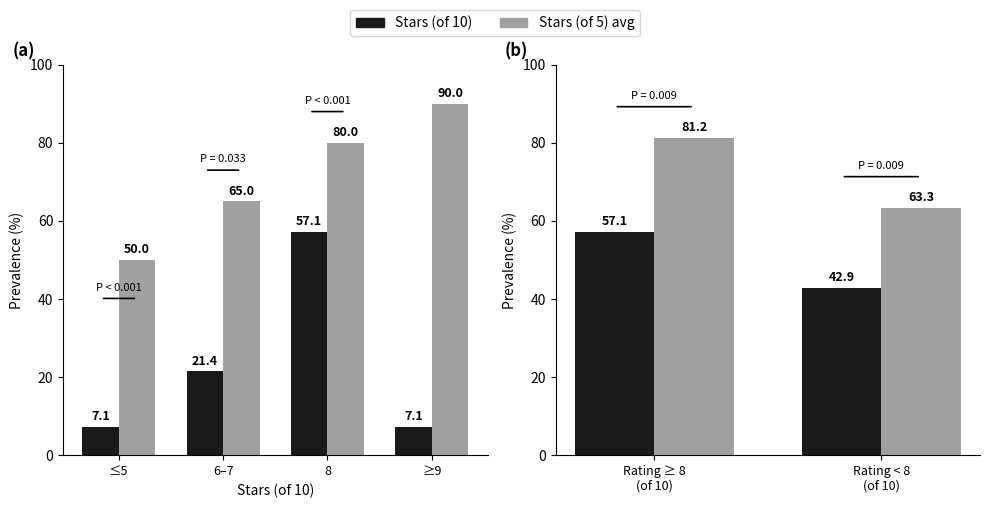

How many data points does each series have?

2